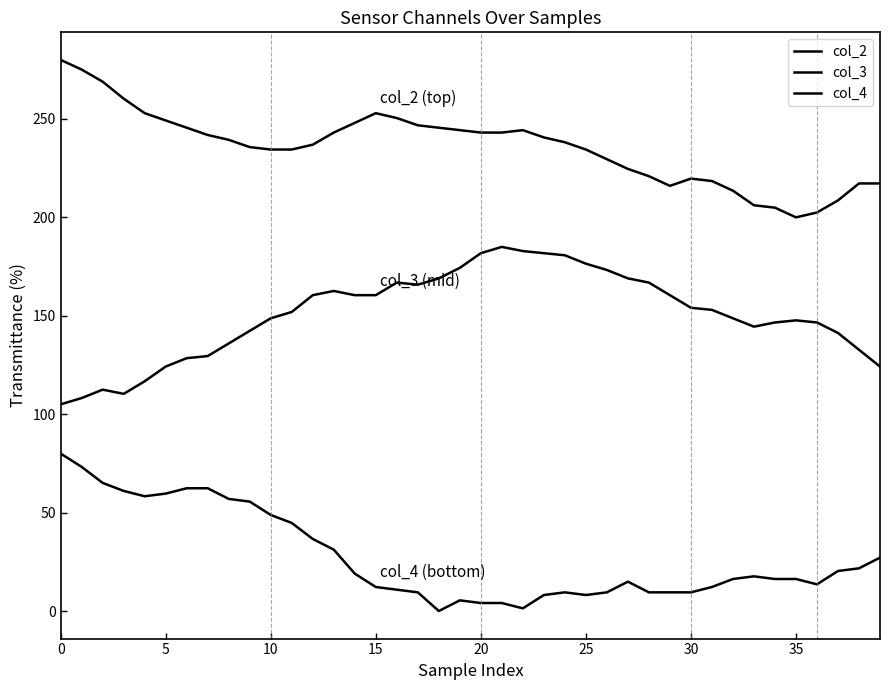

True or false: col_3 and col_2 cross at least once.

False